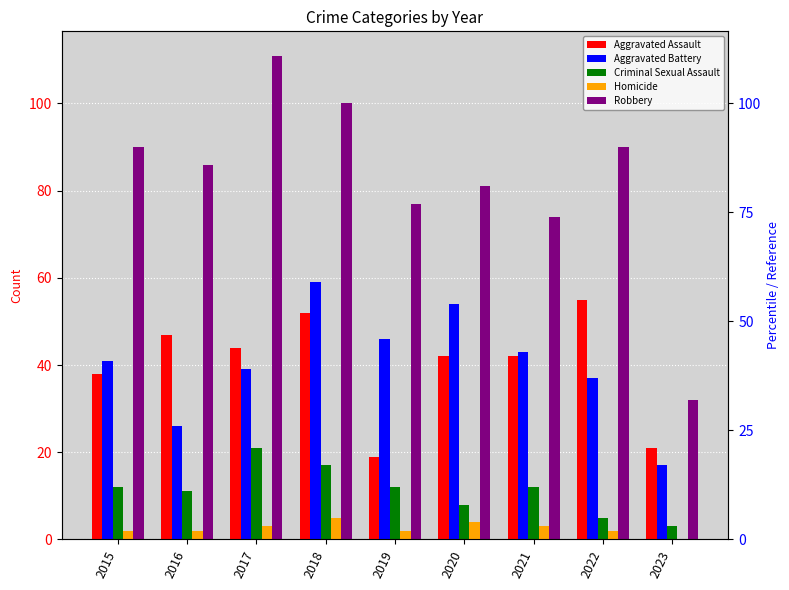

Reading left to right, list all the values displayed in this chart.

Aggravated Assault: 2015=38	2016=47	2017=44	2018=52	2019=19	2020=42	2021=42	2022=55	2023=21
Aggravated Battery: 2015=41	2016=26	2017=39	2018=59	2019=46	2020=54	2021=43	2022=37	2023=17
Criminal Sexual Assault: 2015=12	2016=11	2017=21	2018=17	2019=12	2020=8	2021=12	2022=5	2023=3
Homicide: 2015=2	2016=2	2017=3	2018=5	2019=2	2020=4	2021=3	2022=2	2023=0
Robbery: 2015=90	2016=86	2017=111	2018=100	2019=77	2020=81	2021=74	2022=90	2023=32